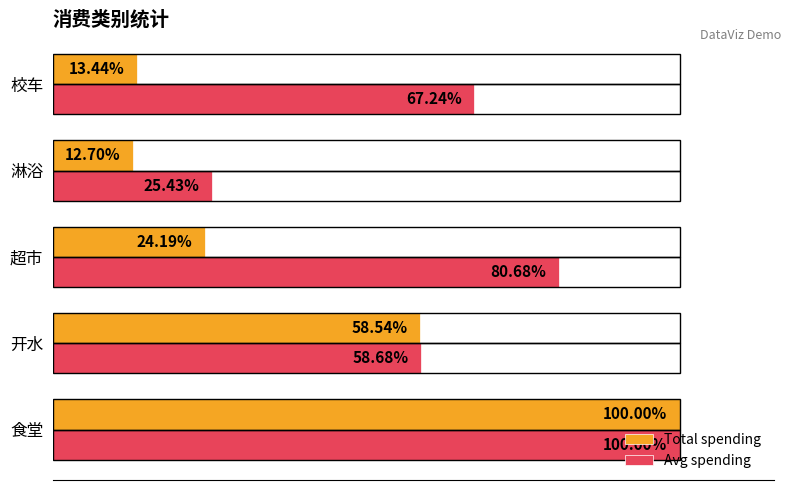

Rank the series by their average value, from lowest to highest.

Total spending, Avg spending